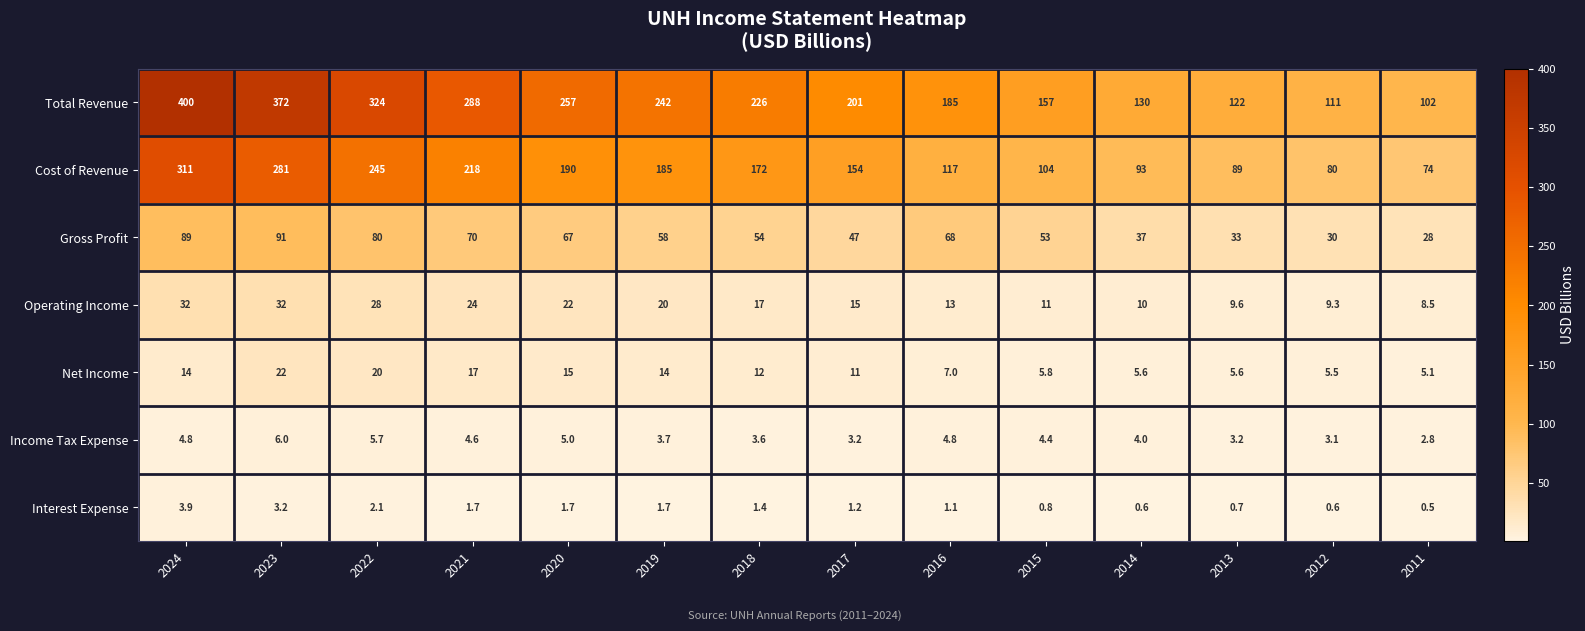

Between 2024 and 2019, which series saw the biggest shift?

Total Revenue